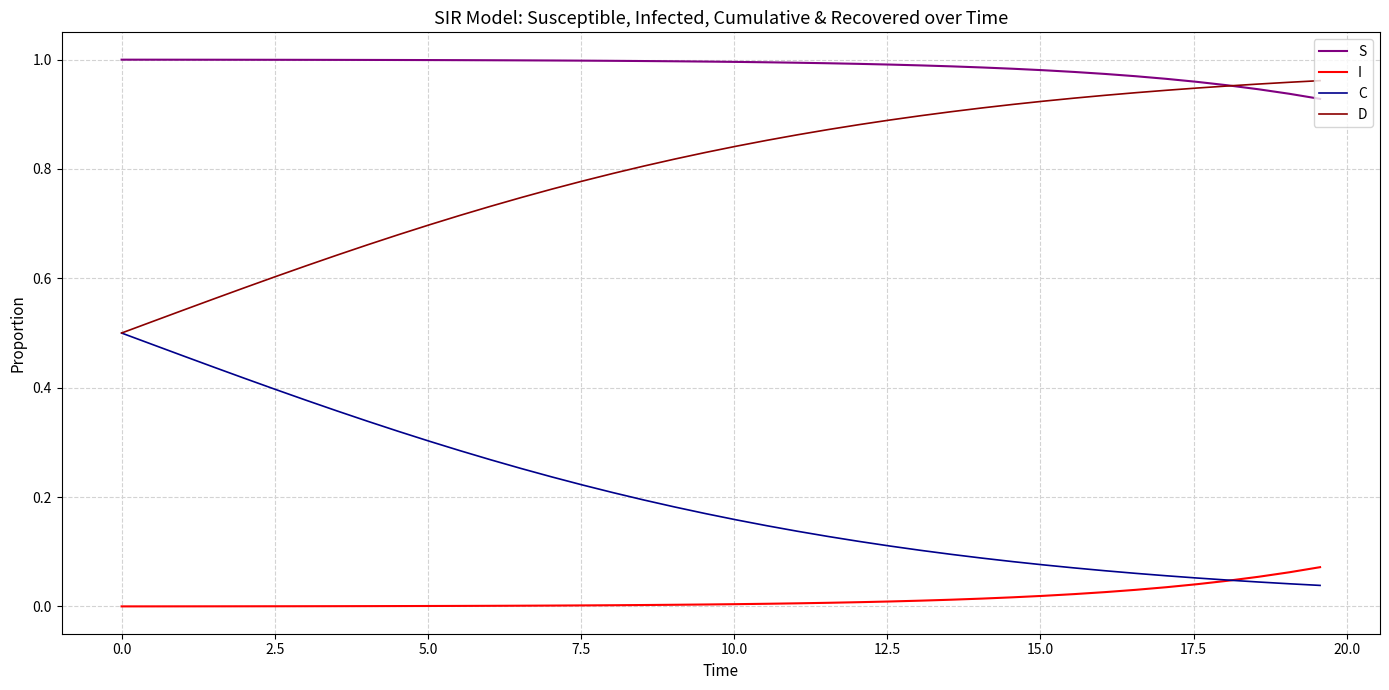

Rank the series by their average value, from highest to lowest.

S, D, C, I